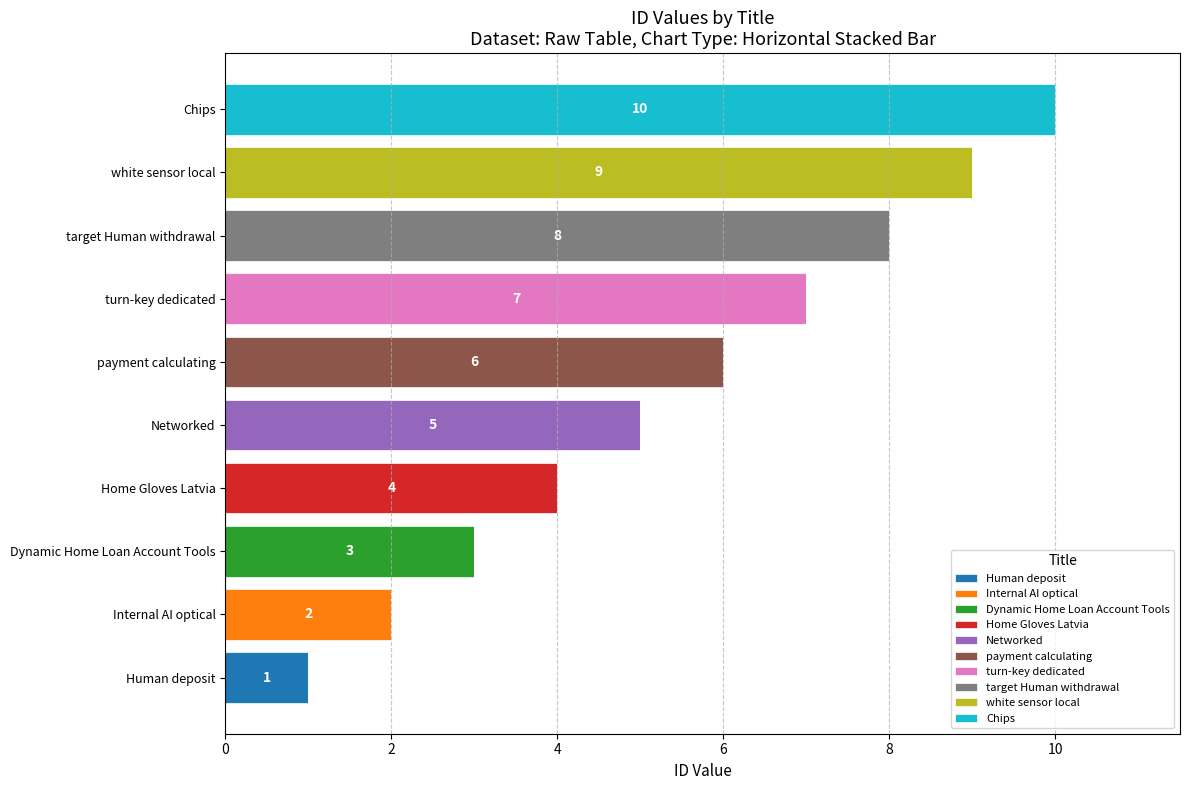

What is the total value across all series at Dynamic Home Loan Account Tools?

3